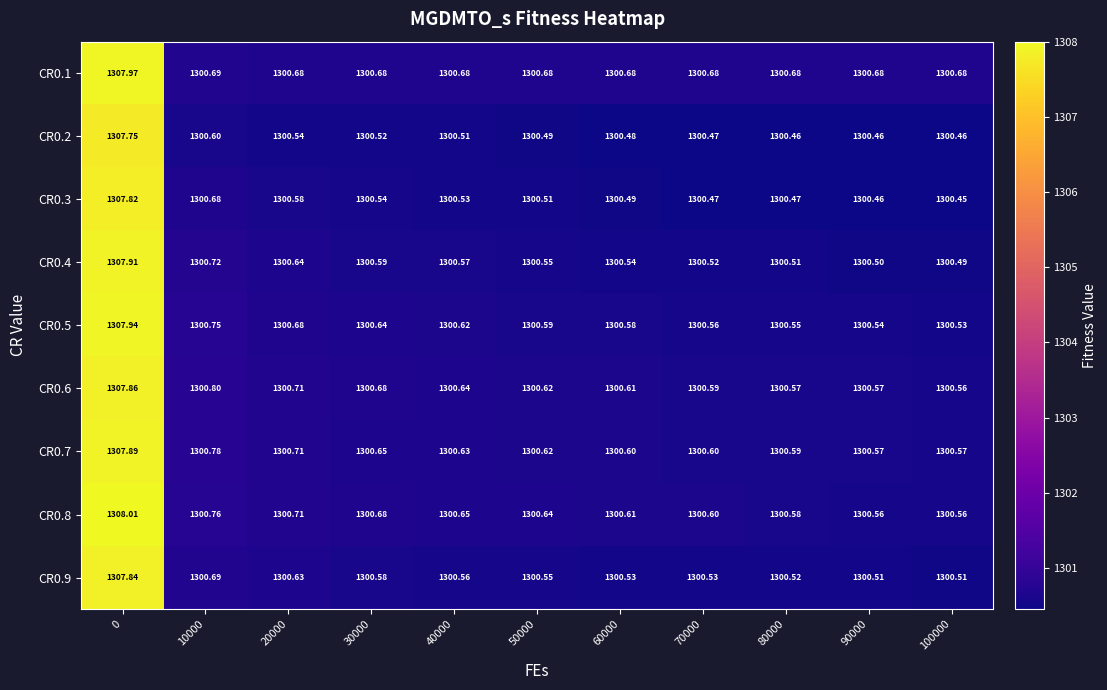

Reading right to left, transcribe all the data shown in this chart.

CR0.1: 100000=1300.7	90000=1300.7	80000=1300.7	70000=1300.7	60000=1300.7	50000=1300.7	40000=1300.7	30000=1300.7	20000=1300.7	10000=1300.7	0=1308.0
CR0.2: 100000=1300.5	90000=1300.5	80000=1300.5	70000=1300.5	60000=1300.5	50000=1300.5	40000=1300.5	30000=1300.5	20000=1300.5	10000=1300.6	0=1307.8
CR0.3: 100000=1300.5	90000=1300.5	80000=1300.5	70000=1300.5	60000=1300.5	50000=1300.5	40000=1300.5	30000=1300.5	20000=1300.6	10000=1300.7	0=1307.8
CR0.4: 100000=1300.5	90000=1300.5	80000=1300.5	70000=1300.5	60000=1300.5	50000=1300.5	40000=1300.6	30000=1300.6	20000=1300.6	10000=1300.7	0=1307.9
CR0.5: 100000=1300.5	90000=1300.5	80000=1300.5	70000=1300.6	60000=1300.6	50000=1300.6	40000=1300.6	30000=1300.6	20000=1300.7	10000=1300.8	0=1307.9
CR0.6: 100000=1300.6	90000=1300.6	80000=1300.6	70000=1300.6	60000=1300.6	50000=1300.6	40000=1300.6	30000=1300.7	20000=1300.7	10000=1300.8	0=1307.9
CR0.7: 100000=1300.6	90000=1300.6	80000=1300.6	70000=1300.6	60000=1300.6	50000=1300.6	40000=1300.6	30000=1300.7	20000=1300.7	10000=1300.8	0=1307.9
CR0.8: 100000=1300.6	90000=1300.6	80000=1300.6	70000=1300.6	60000=1300.6	50000=1300.6	40000=1300.7	30000=1300.7	20000=1300.7	10000=1300.8	0=1308.0
CR0.9: 100000=1300.5	90000=1300.5	80000=1300.5	70000=1300.5	60000=1300.5	50000=1300.5	40000=1300.6	30000=1300.6	20000=1300.6	10000=1300.7	0=1307.8